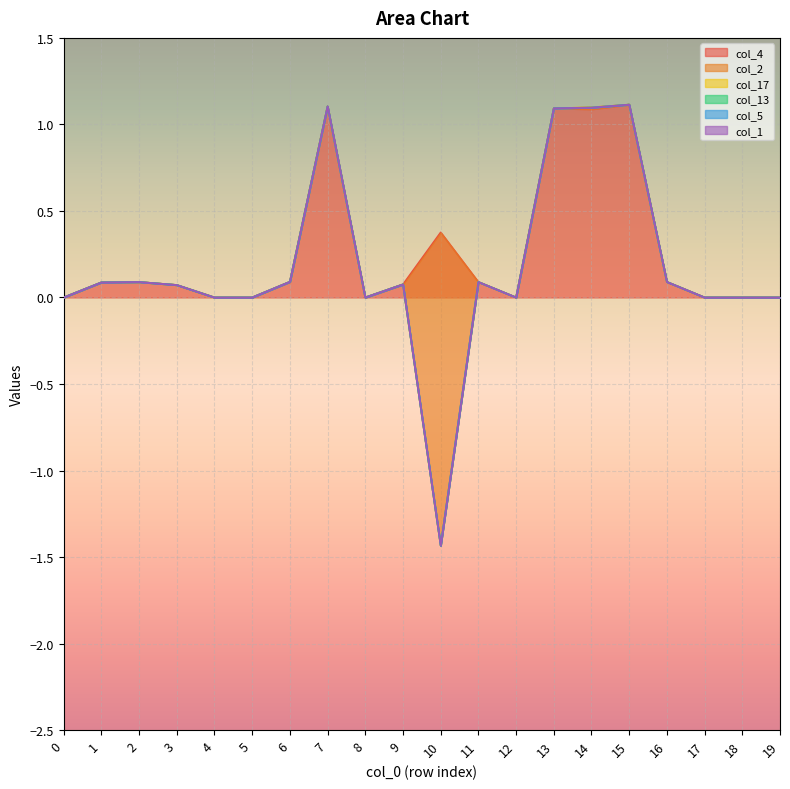

How many lines are shown in the chart?

6